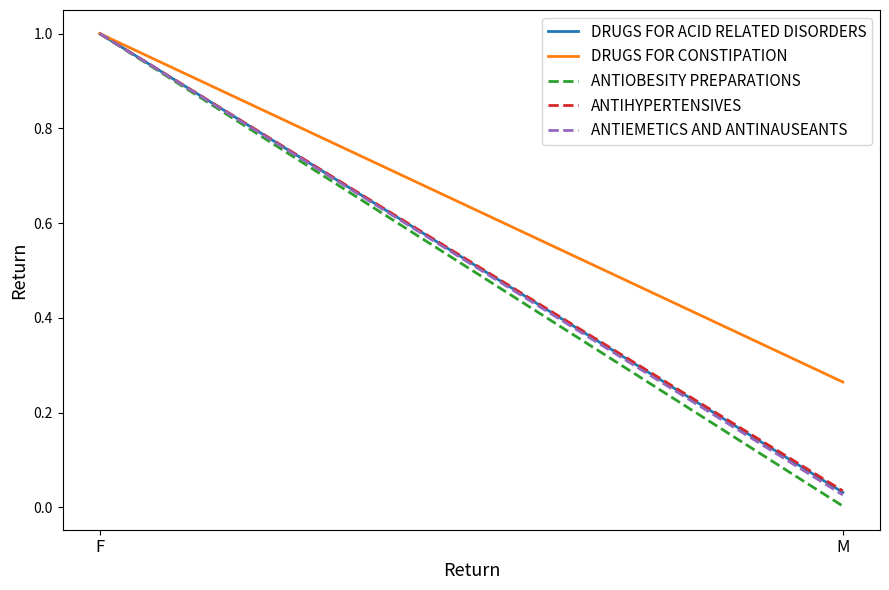

What is the sum of the ANTIHYPERTENSIVES values at F and M?

1.0